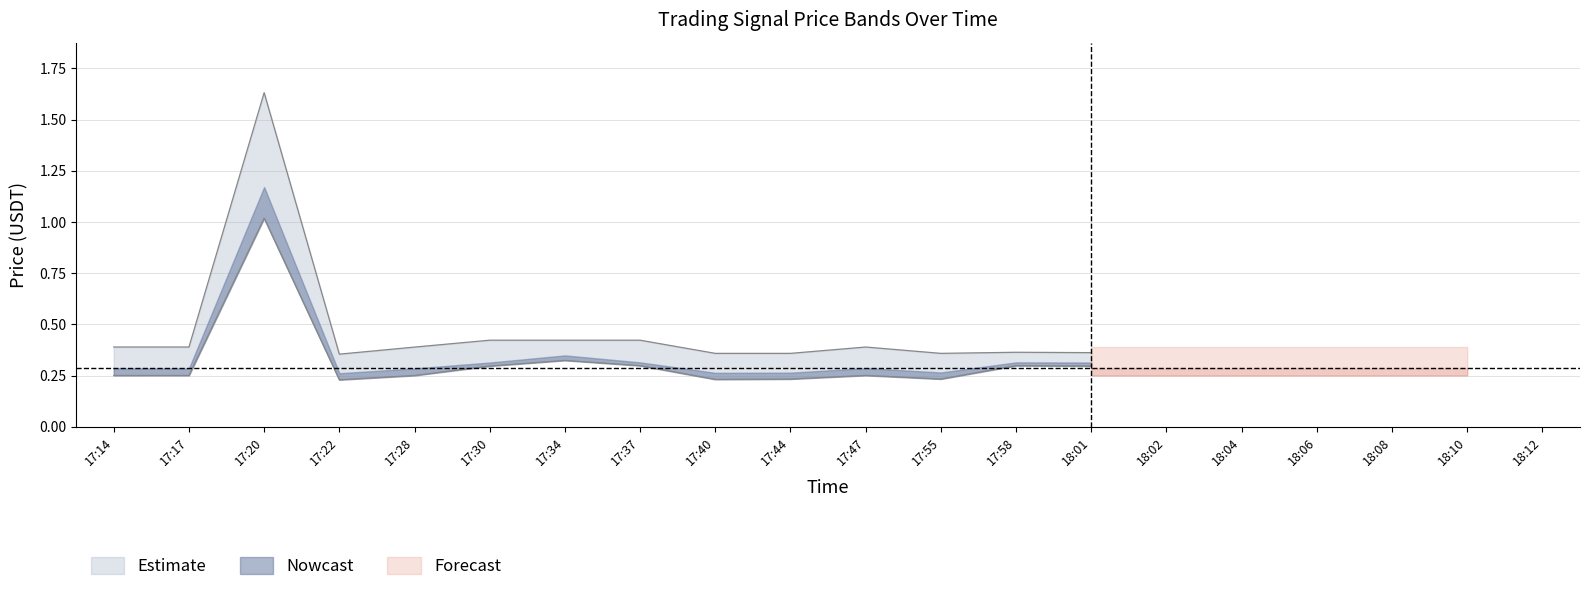

What is the sum of all price_upper values?

6.6